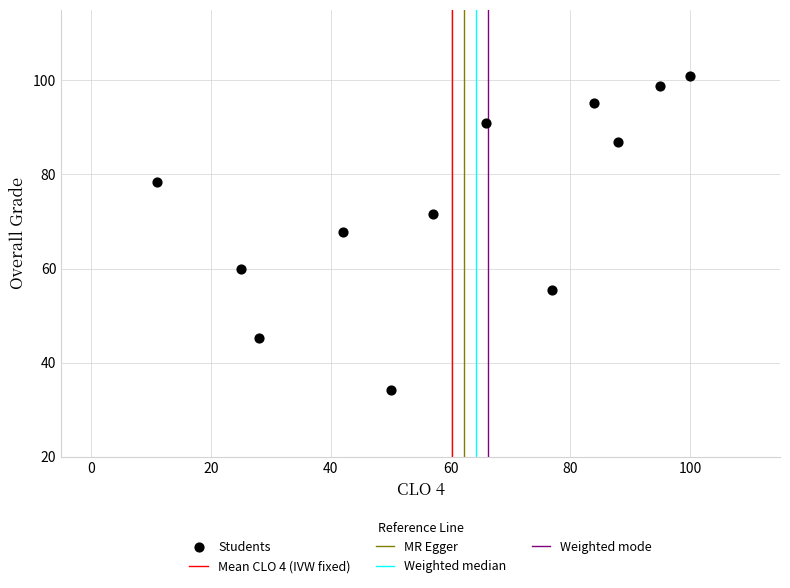

What is the range of Y values (max minus min)?

66.8